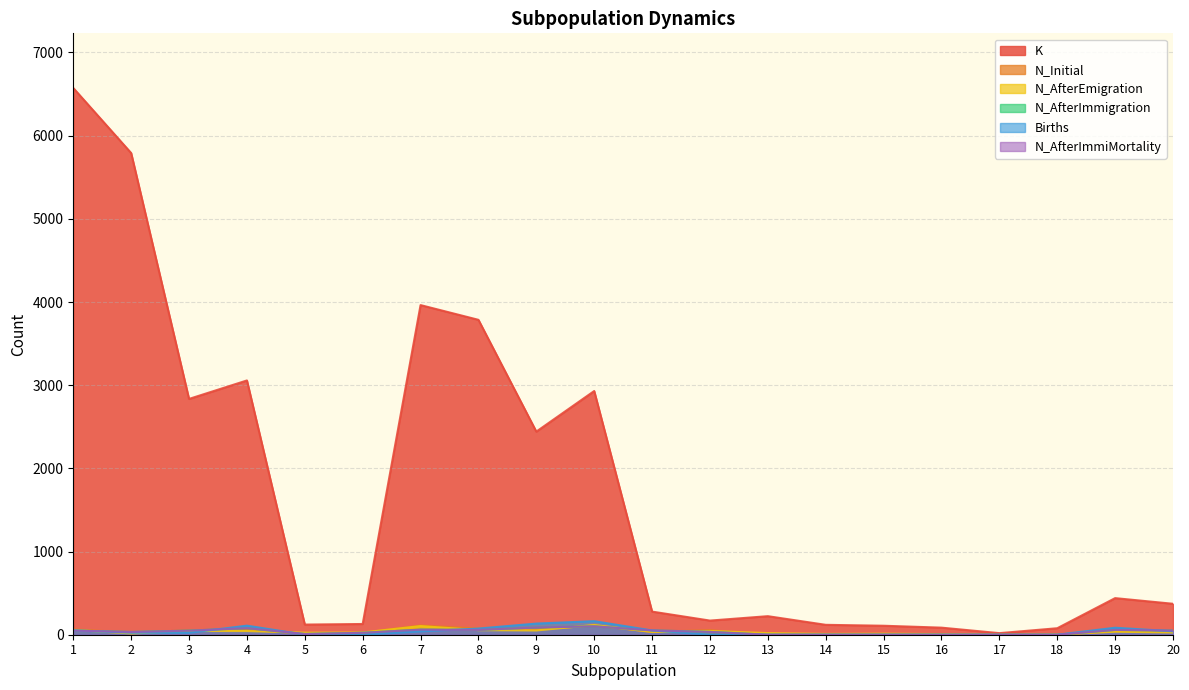

What is the sum of all Births values?

795